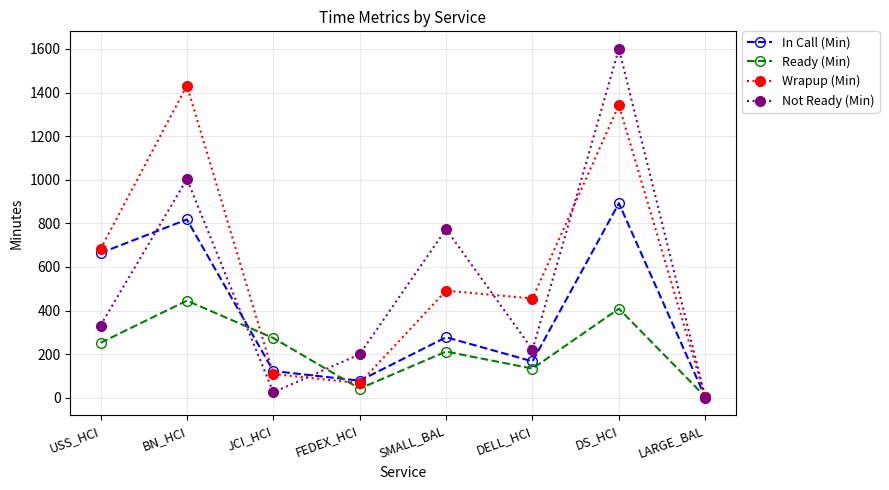

At how many categories does at least one series exceed 139?

7